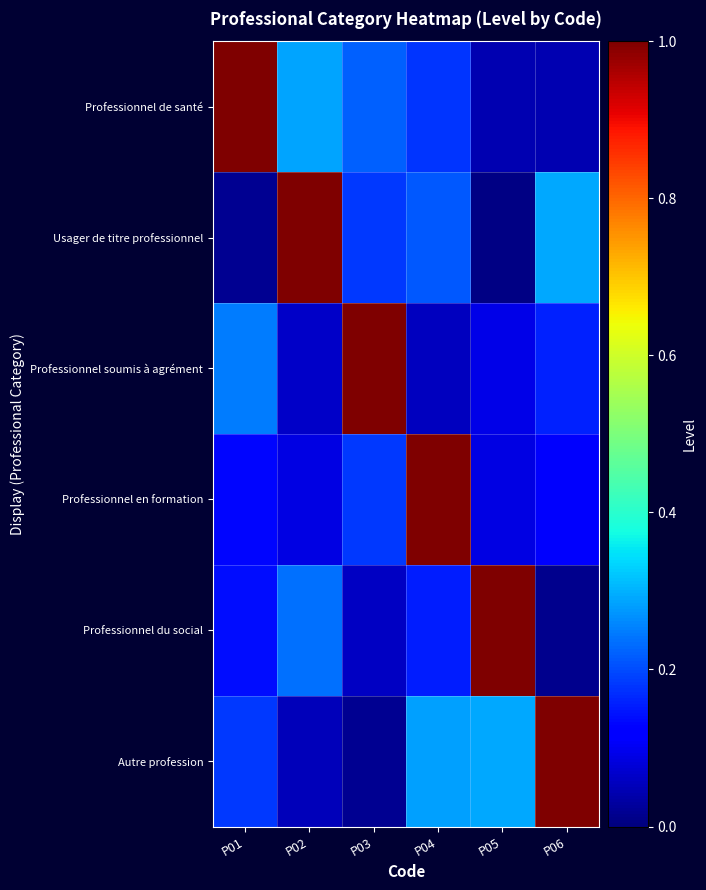

What is the greatest value displayed?

1.0